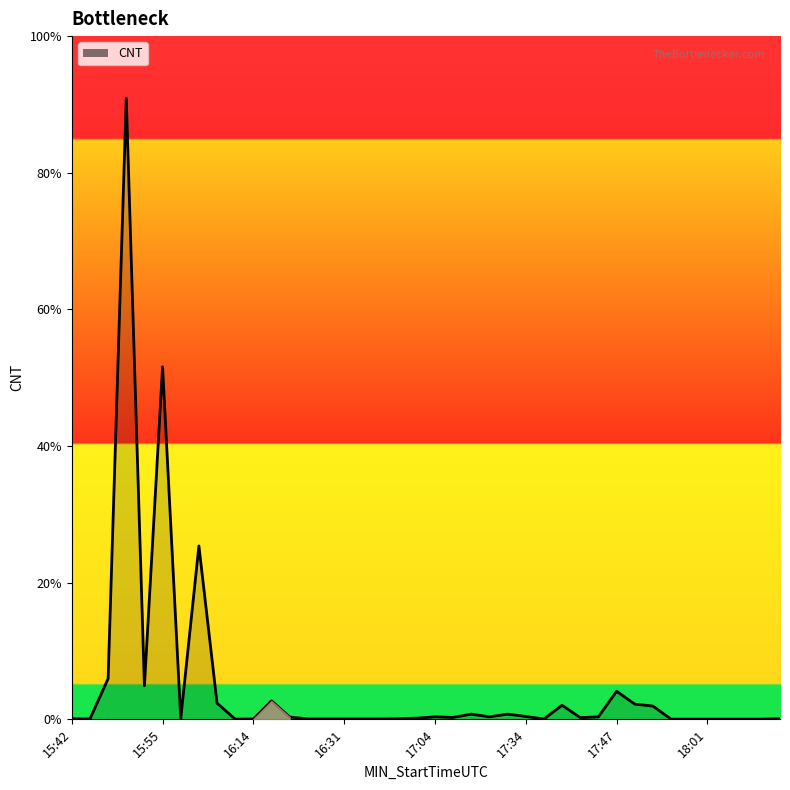

Reading left to right, extract all data points from this chart.

3	2	211	3224	174	1830	4	900	84	1	2	96	12	2	2	2	2	2	3	6	13	10	27	13	27	15	2	73	9	13	146	79	69	1	1	1	1	1	1	3